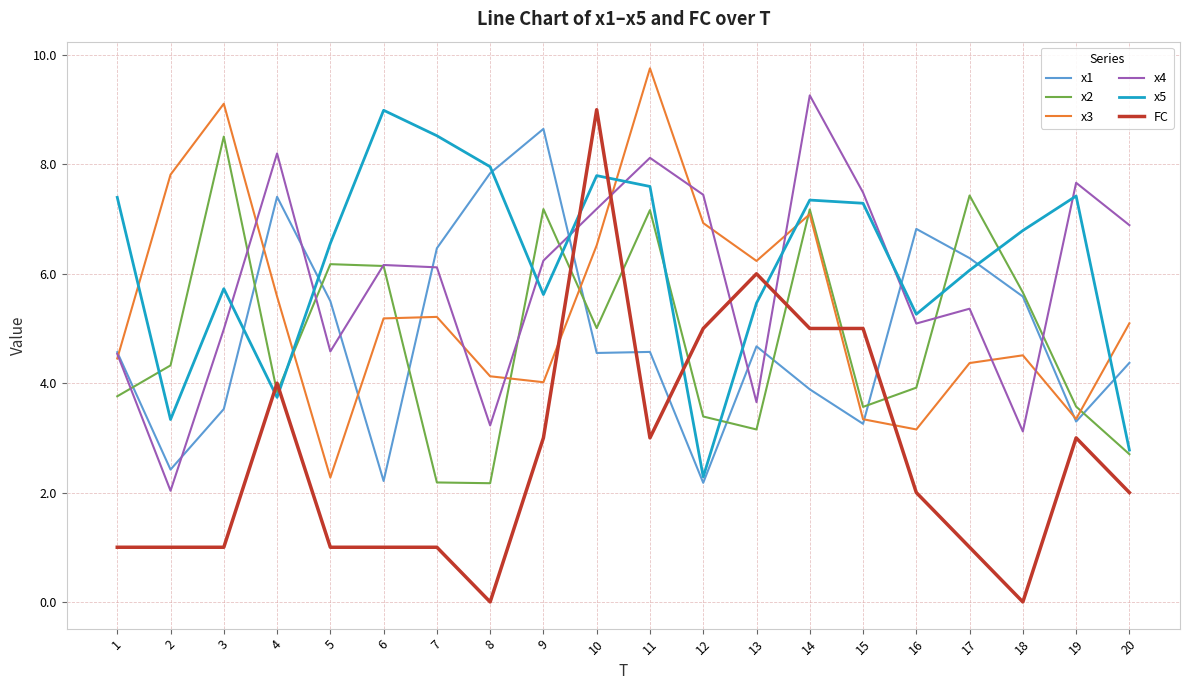

What is the difference between the highest and lowest values at 12?

5.3